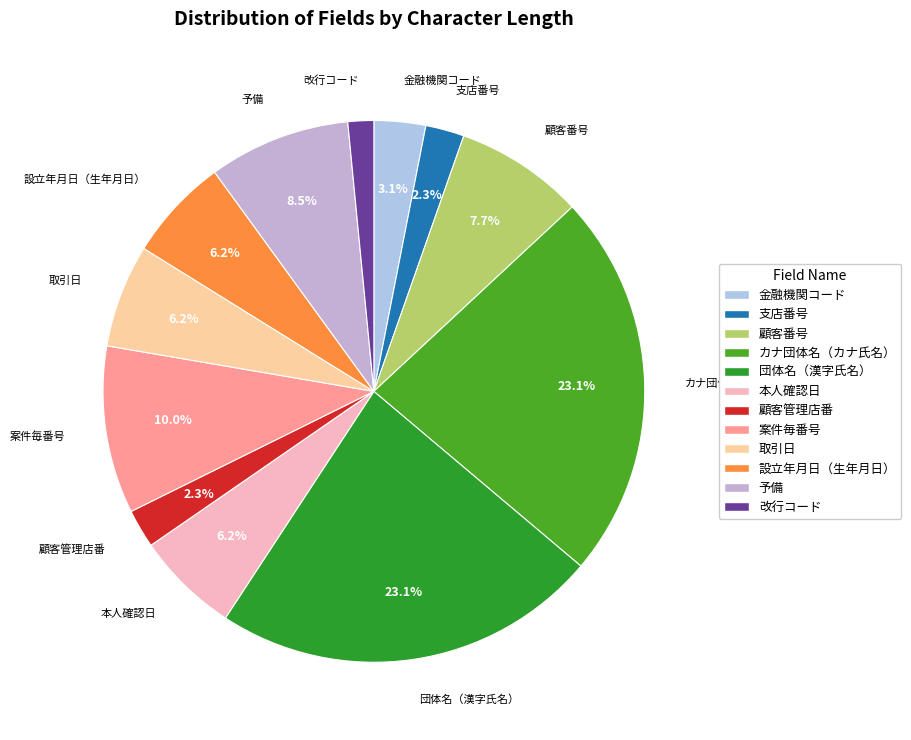

What percentage is NOT represented by 予備?

91.5%